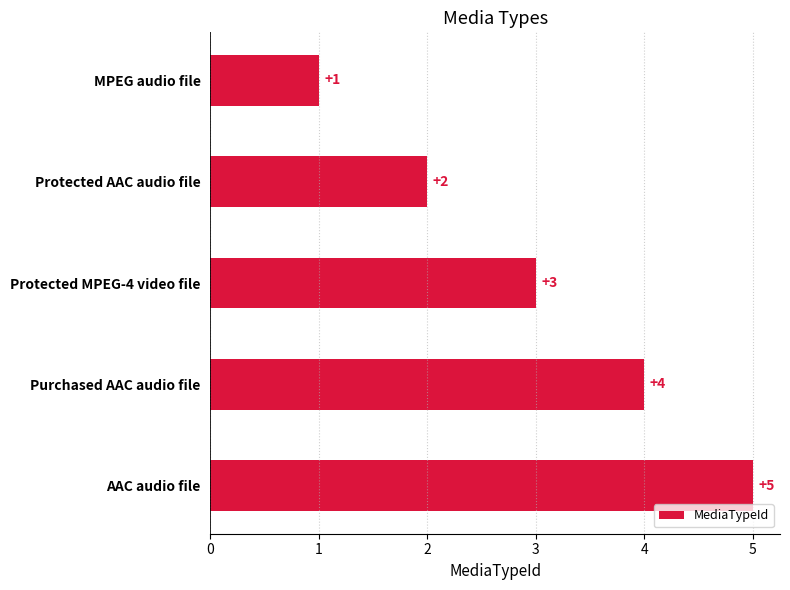

What is the sum of all values?

15